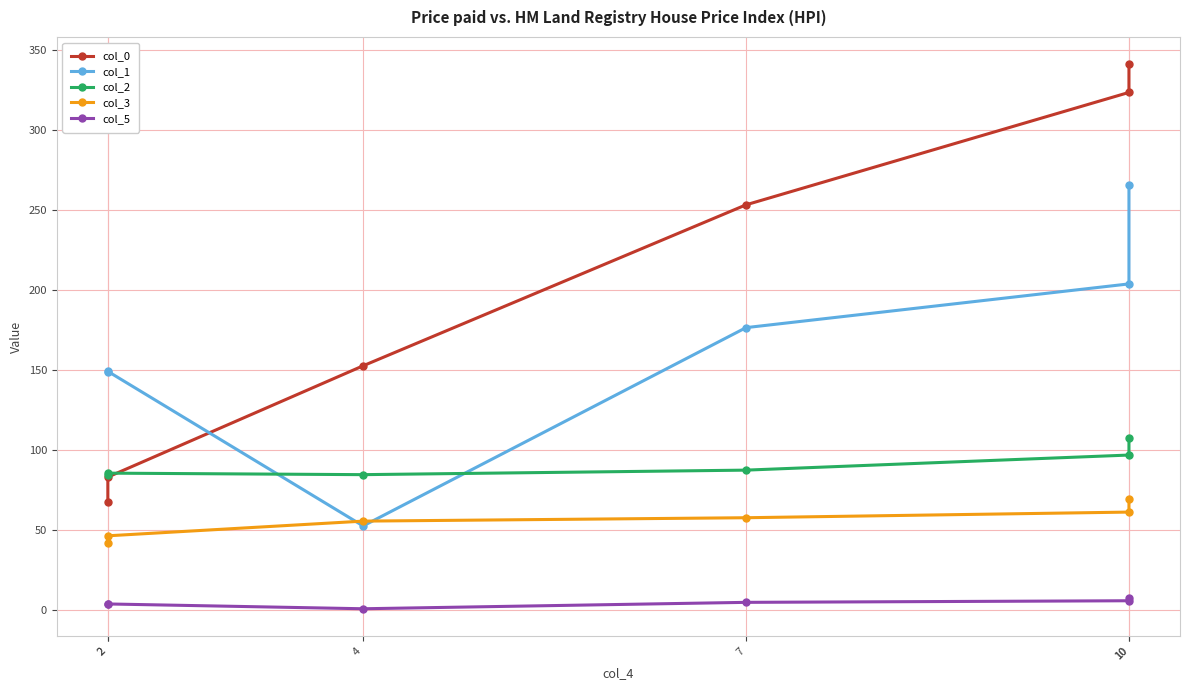

What is the difference between the col_0 values at 7 and 10?

70.2